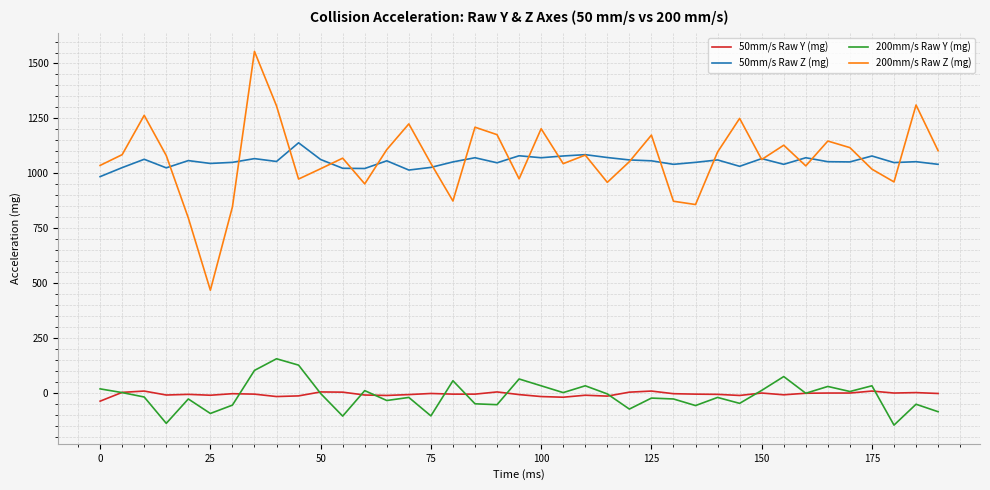

Which series has the widest spread of values?

200mm/s Raw Z (mg)